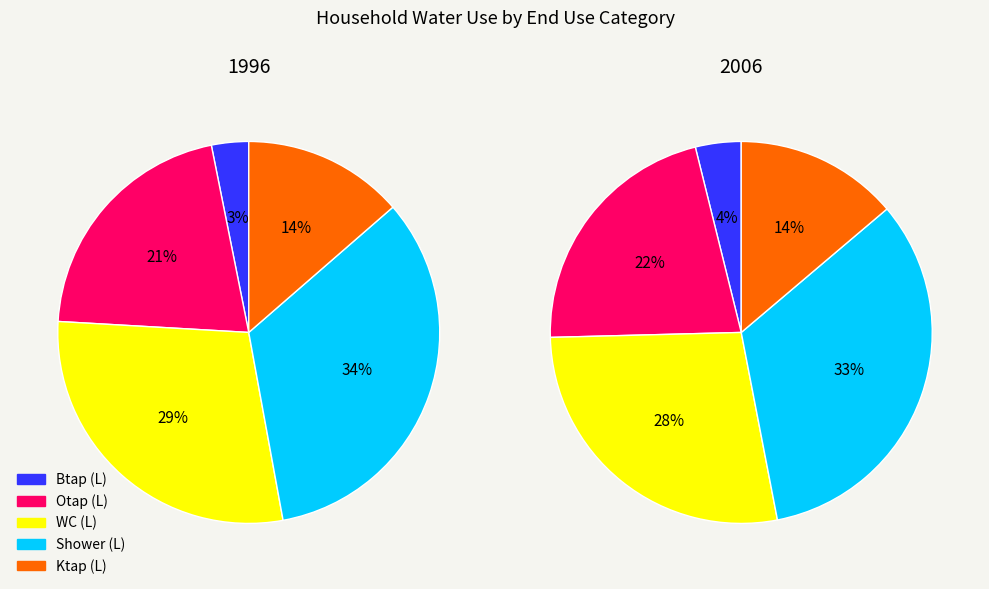

How many segments does this pie chart have?

5